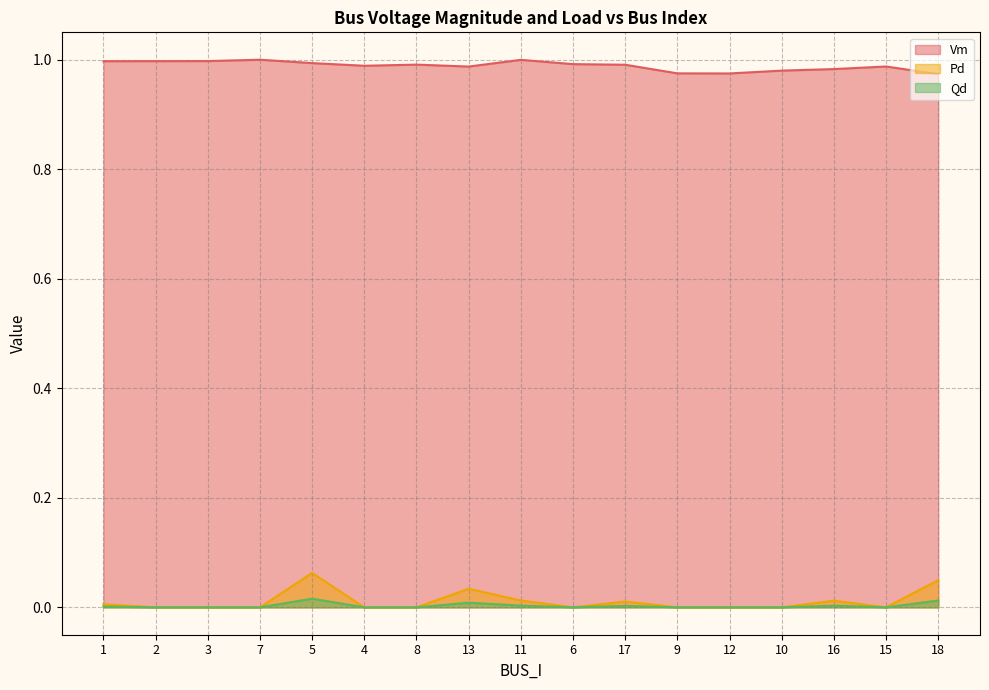

Which series has the largest total across all categories?

Vm